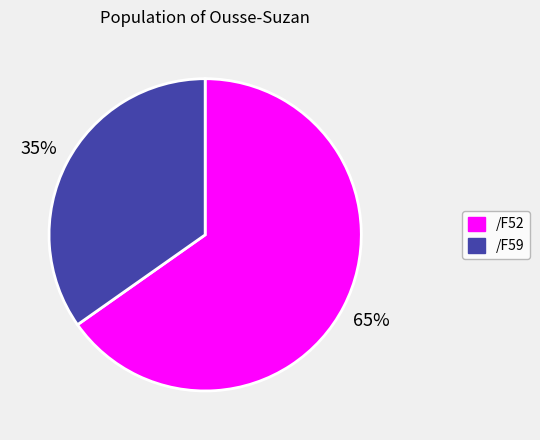

Combined, do /F52 and /F59 account for over 50%?

Yes